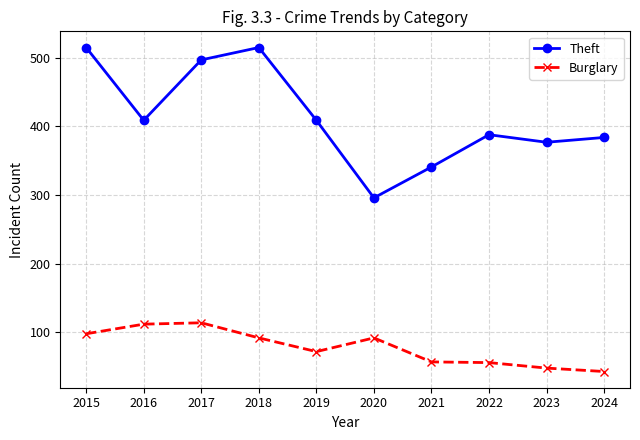

At 2016, list the series in order from largest to smallest.

Theft, Burglary